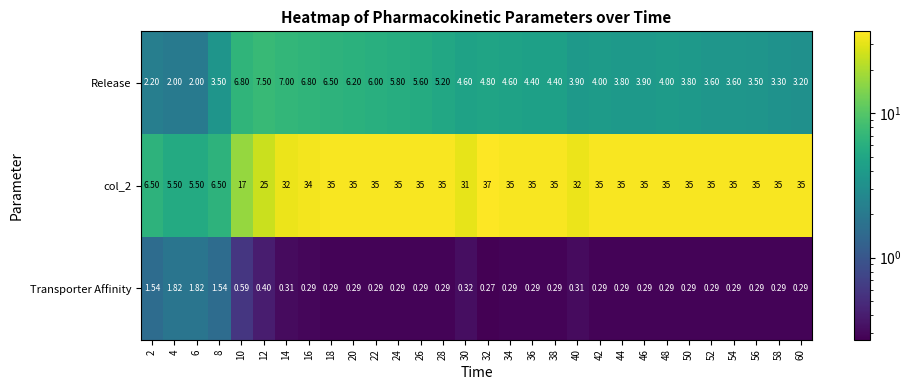

Is the value of Release at 30 greater than the value of col_2 at 20?

No